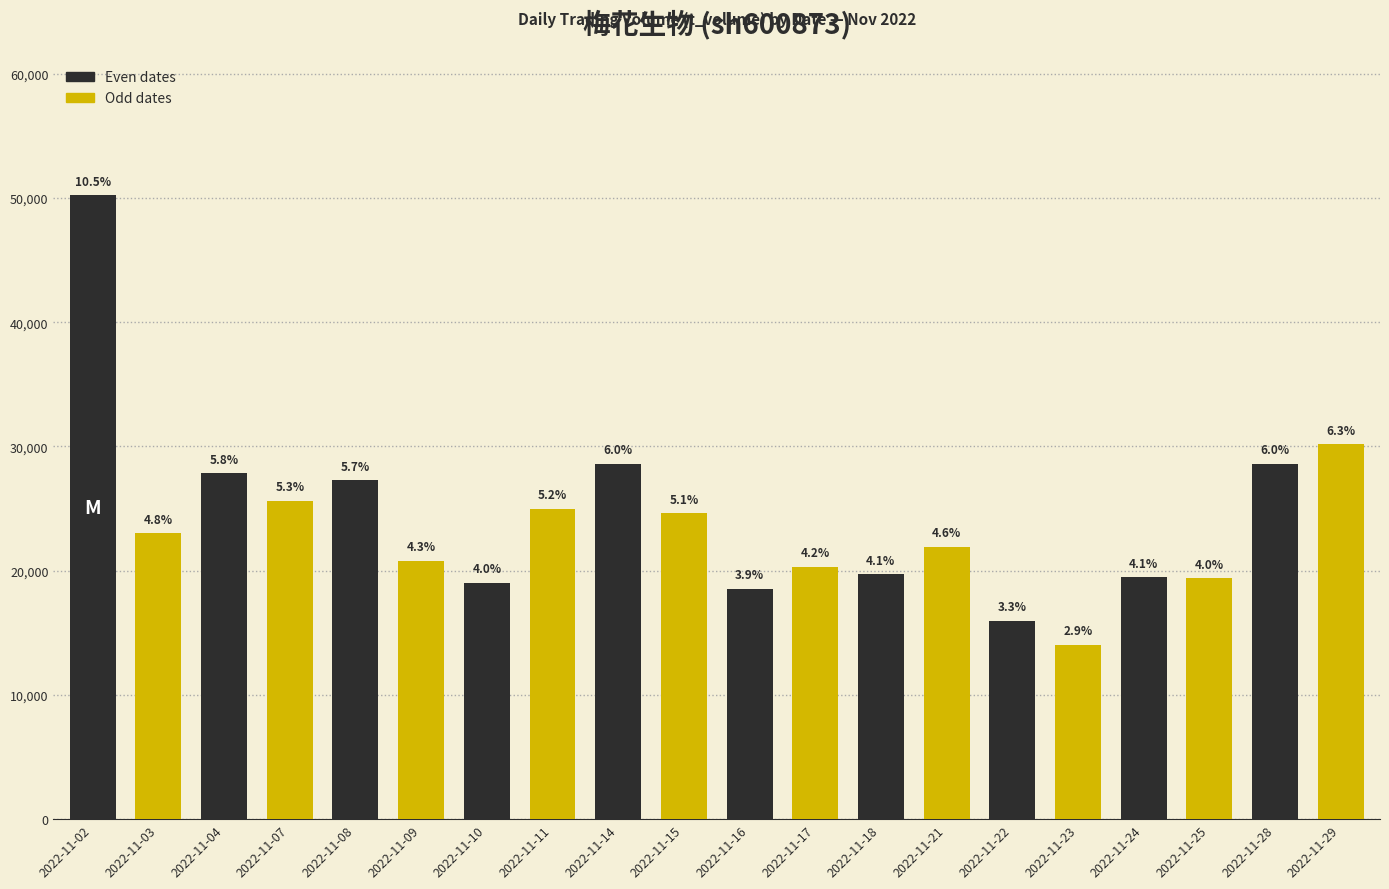

What is the difference between the maximum and minimum values?

36176